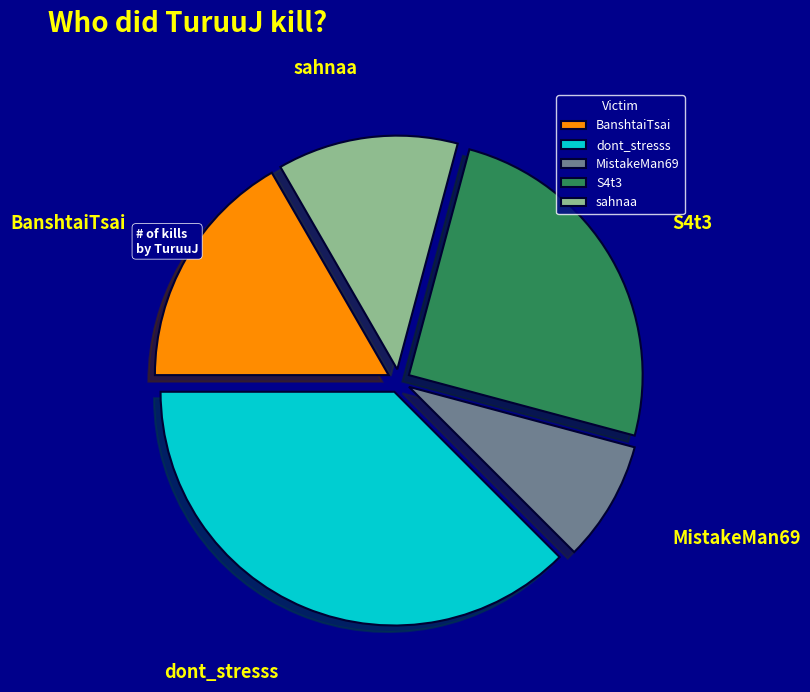

Do MistakeMan69 and dont_stresss together represent more than half of the pie?

No